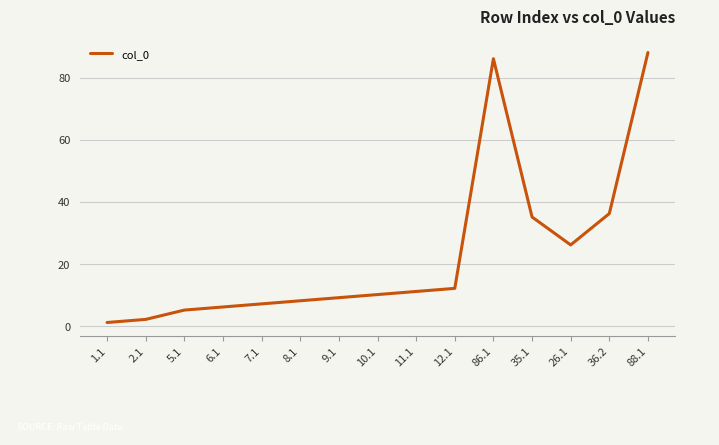

What is the difference between the second highest and second lowest values?

84.0